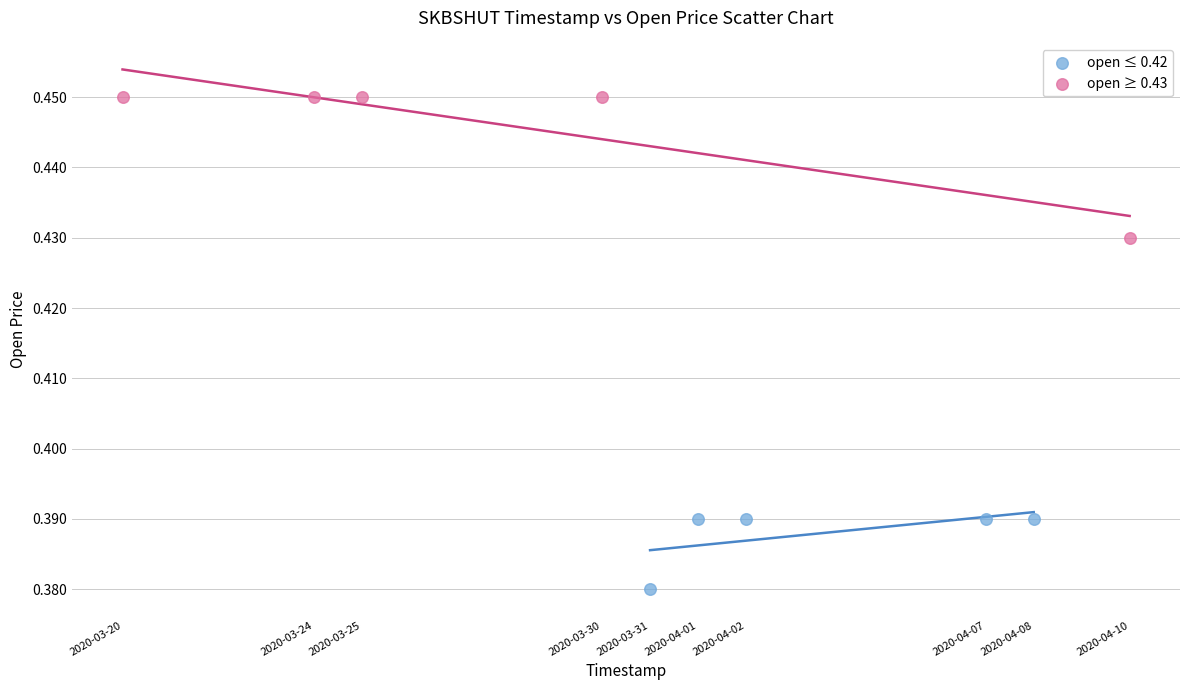

Which series contains the lowest Y value?

open ≤ 0.42